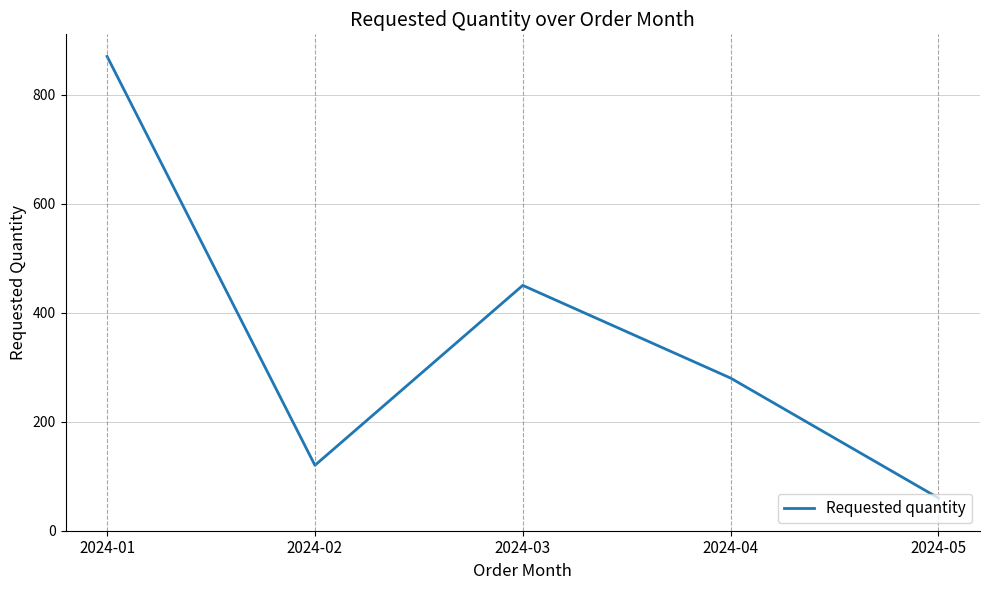

Where does the data first go above 280?

2024-01